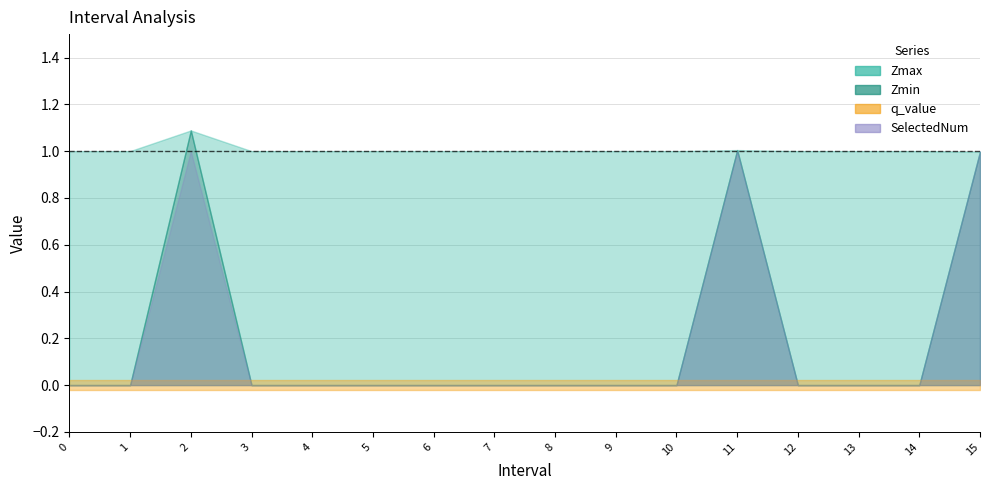

Between 4 and 5, which is larger?

4